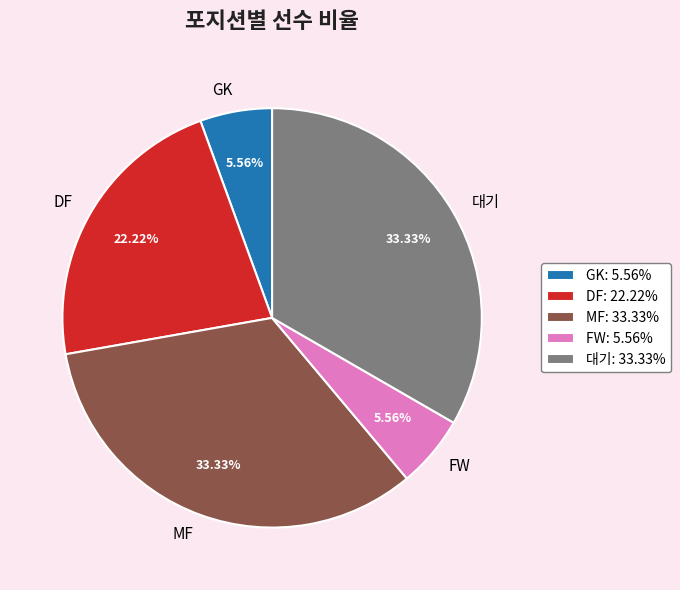

Between MF and GK, which is larger?

MF